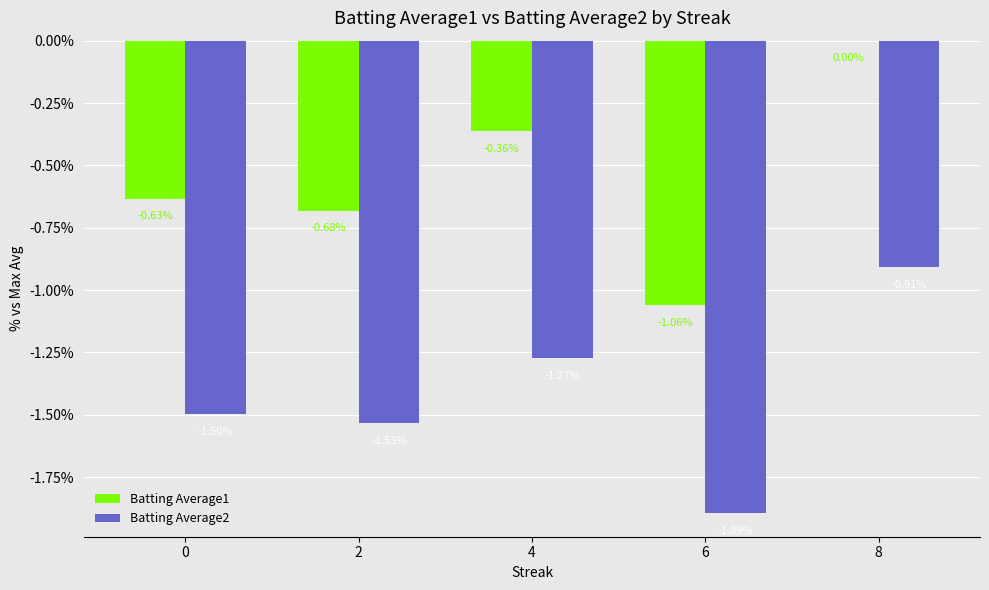

How many groups of bars are there?

5